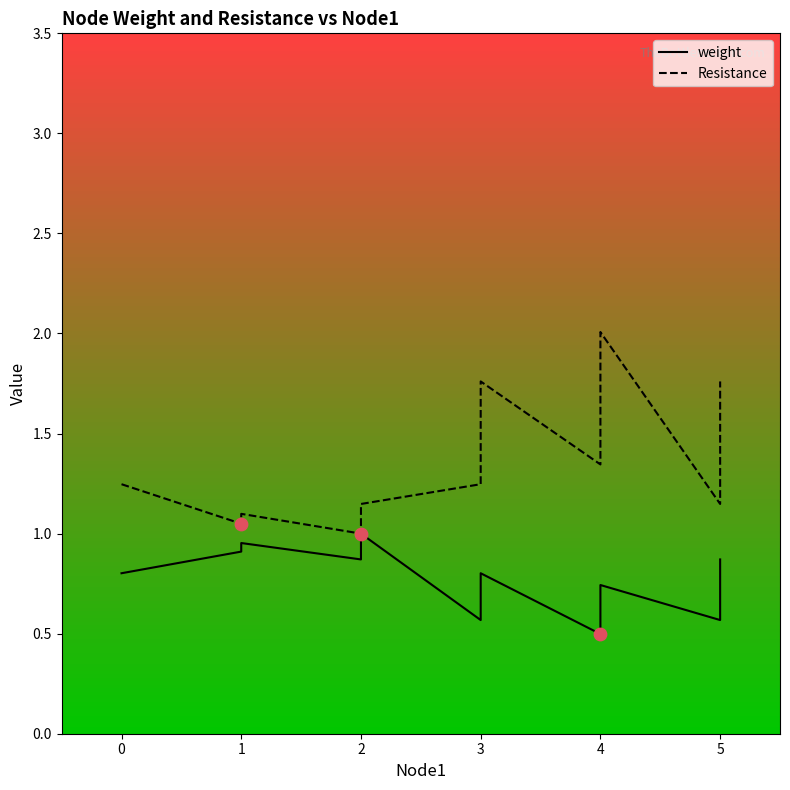

Which series contains the lowest Y value?

weight